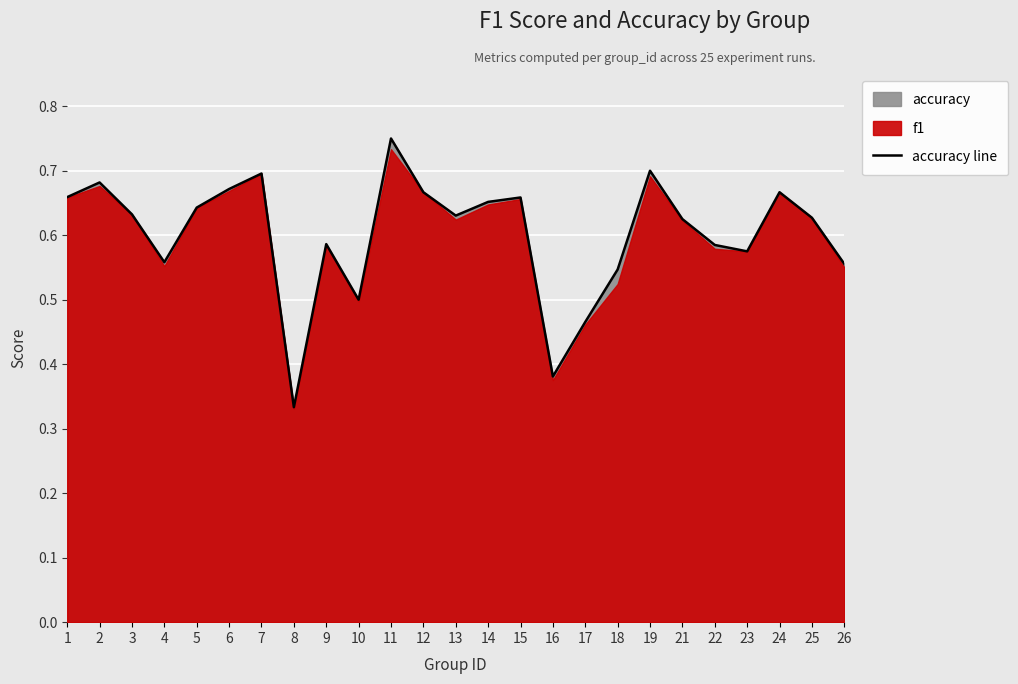

Is it true that accuracy line equals 0.2 at 9?

False